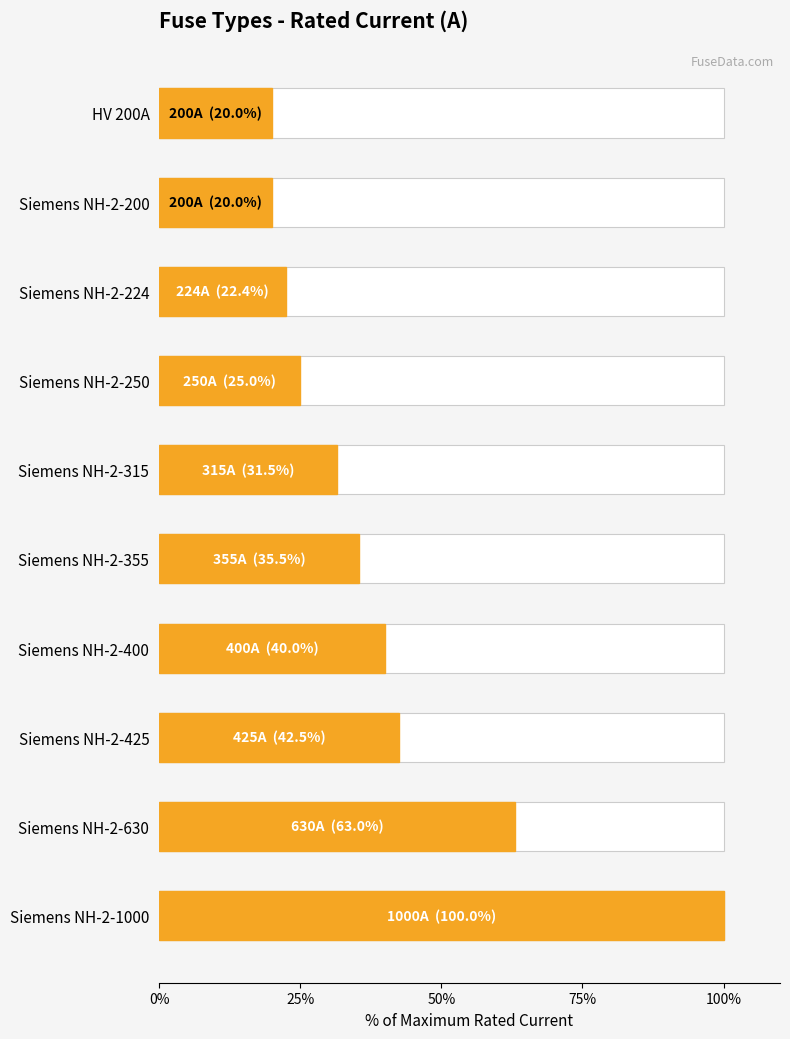

The chart shows a value of 22.4 at Siemens NH-2-224. True or false?

True